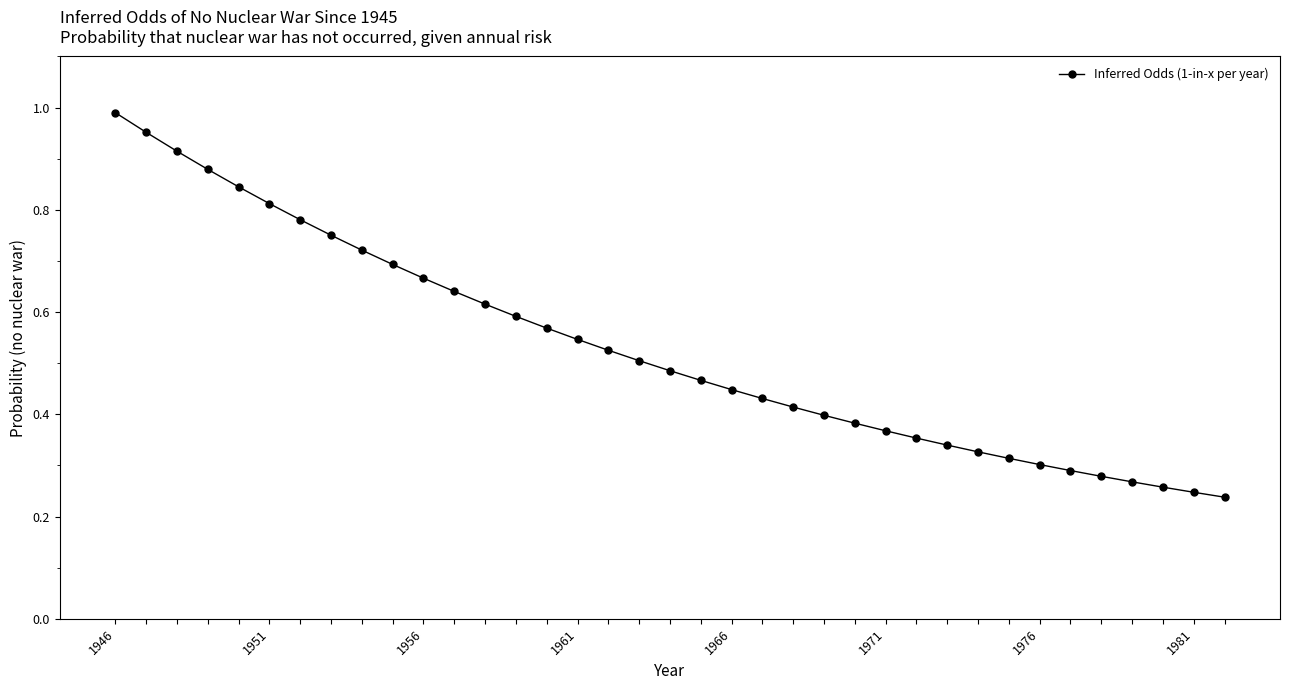

What is the sum of all values?

19.6